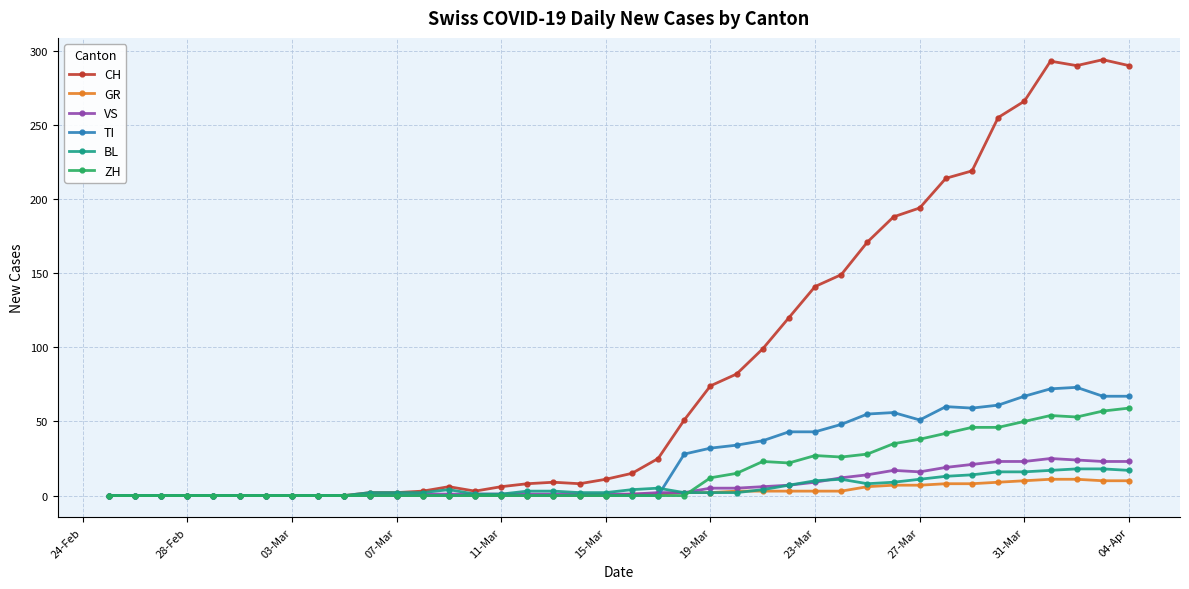

Which series has the largest total across all categories?

CH